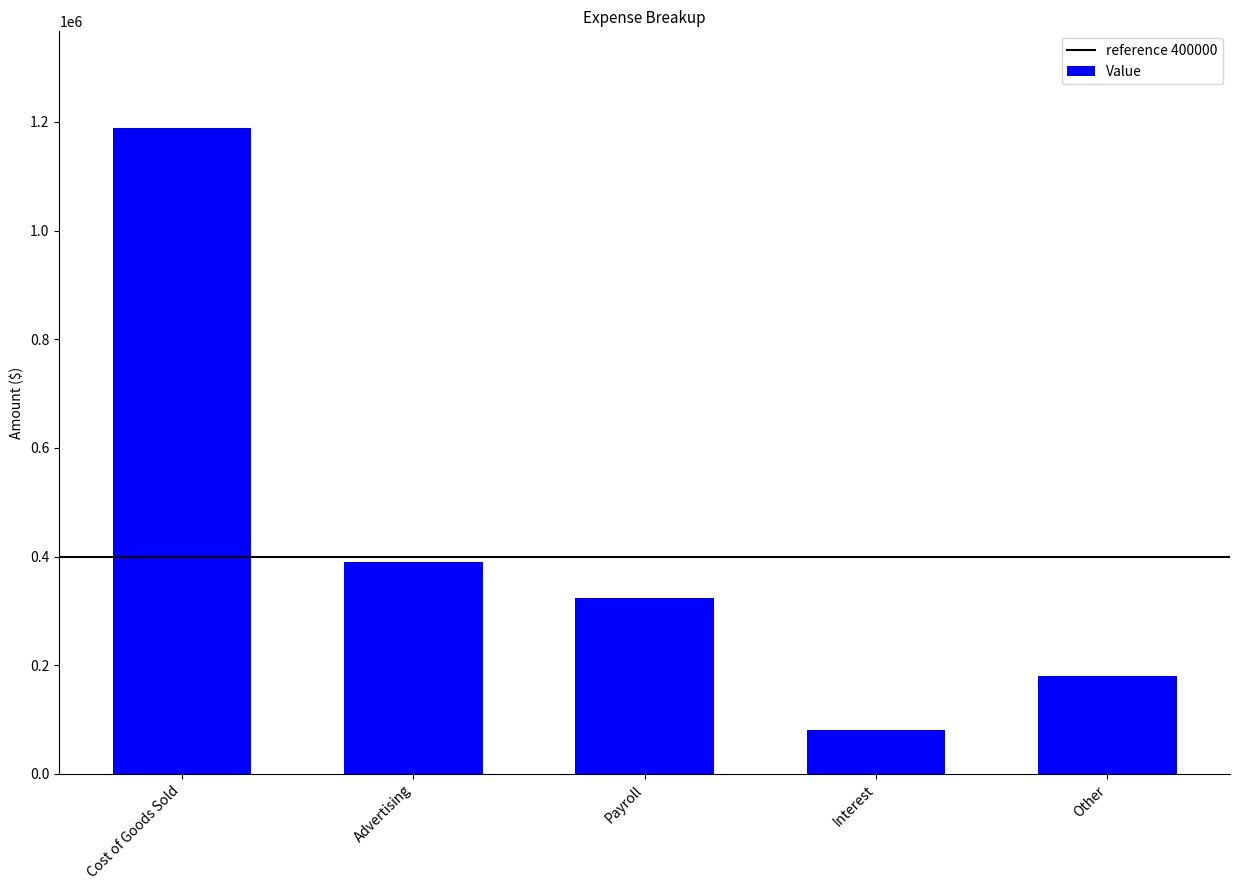

How many bars are there in total?

5